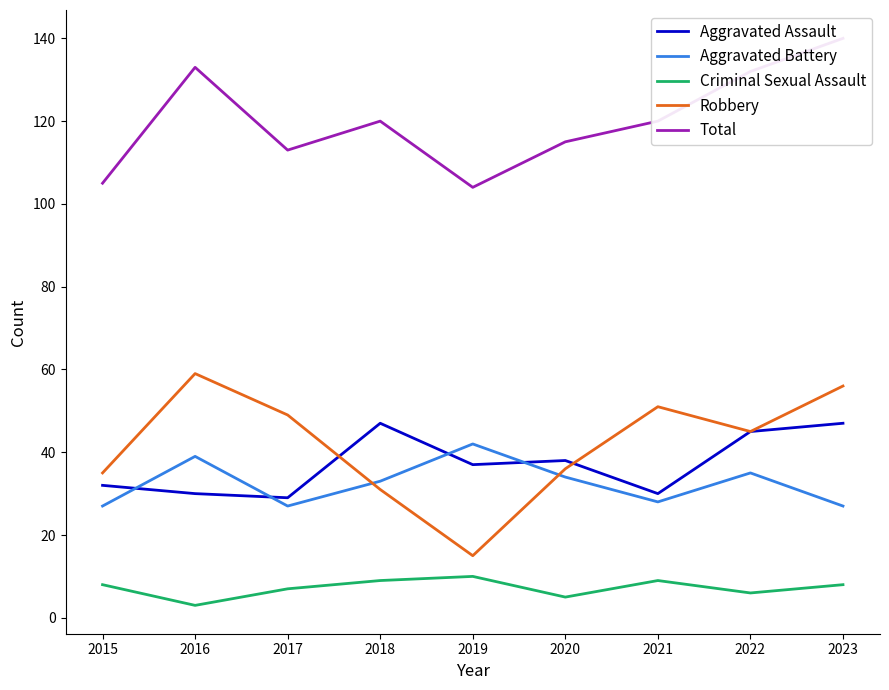

Which label corresponds to the smallest value in the chart?

2016